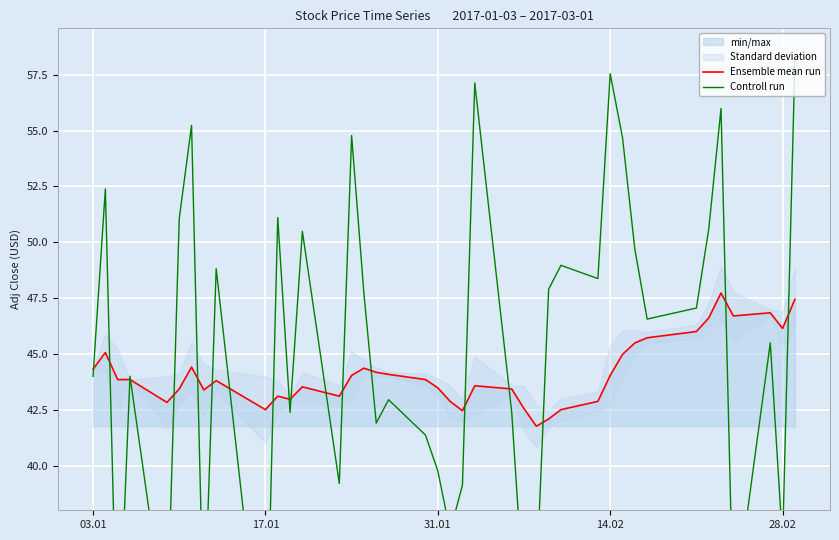

What is the minimum value for Ensemble mean run?

41.8